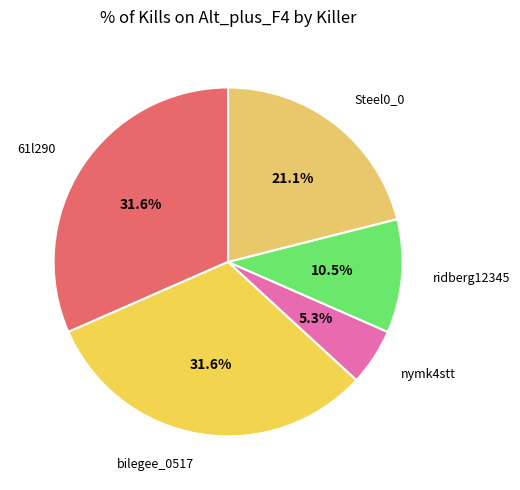

What is the largest slice in the pie chart?

61l290